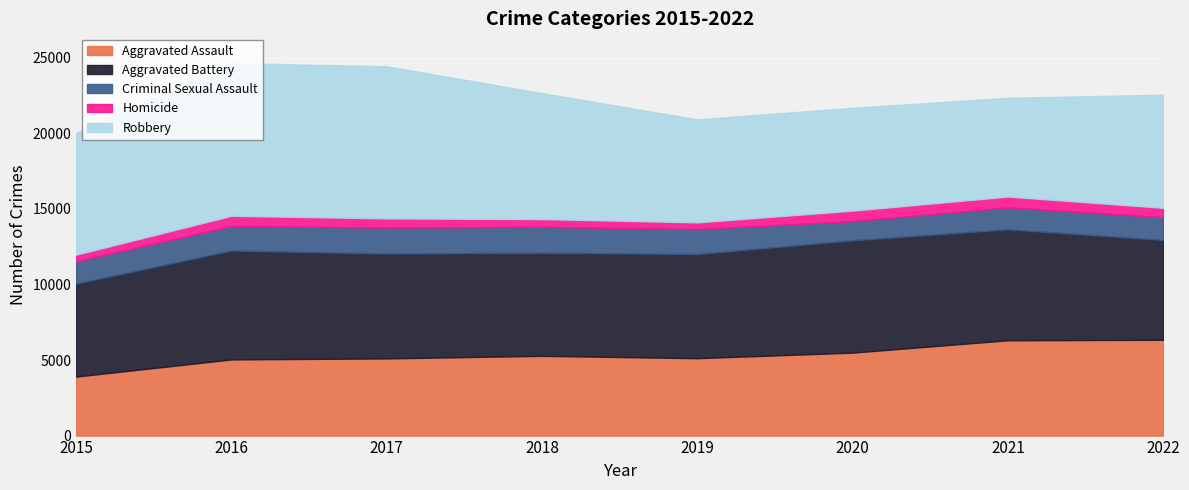

True or false: Aggravated Assault has a value of 5109 at 2017.

True